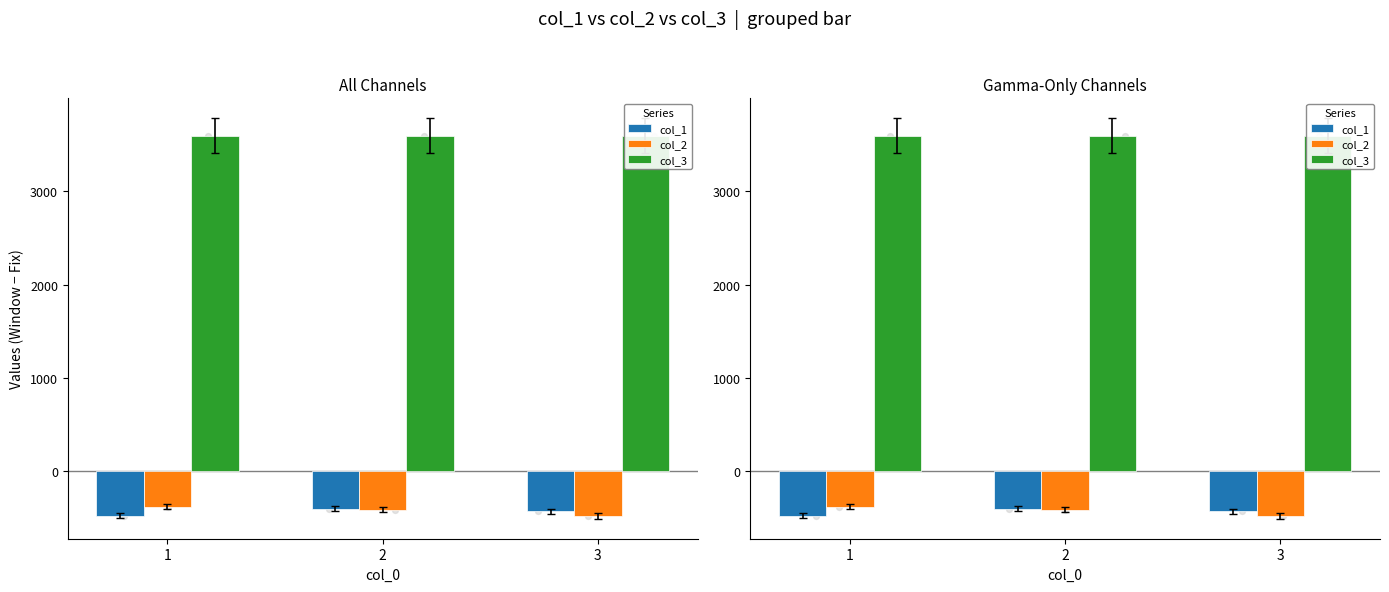

At which category is the sum across all series the highest?

2